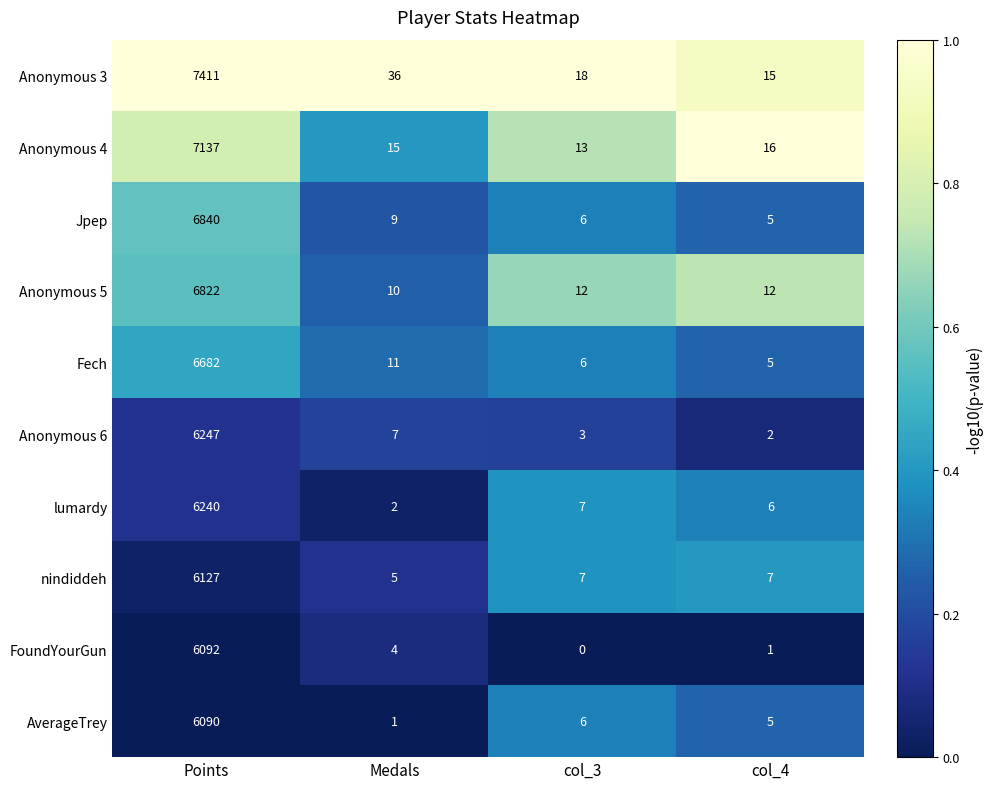

How many data points does each series have?

4